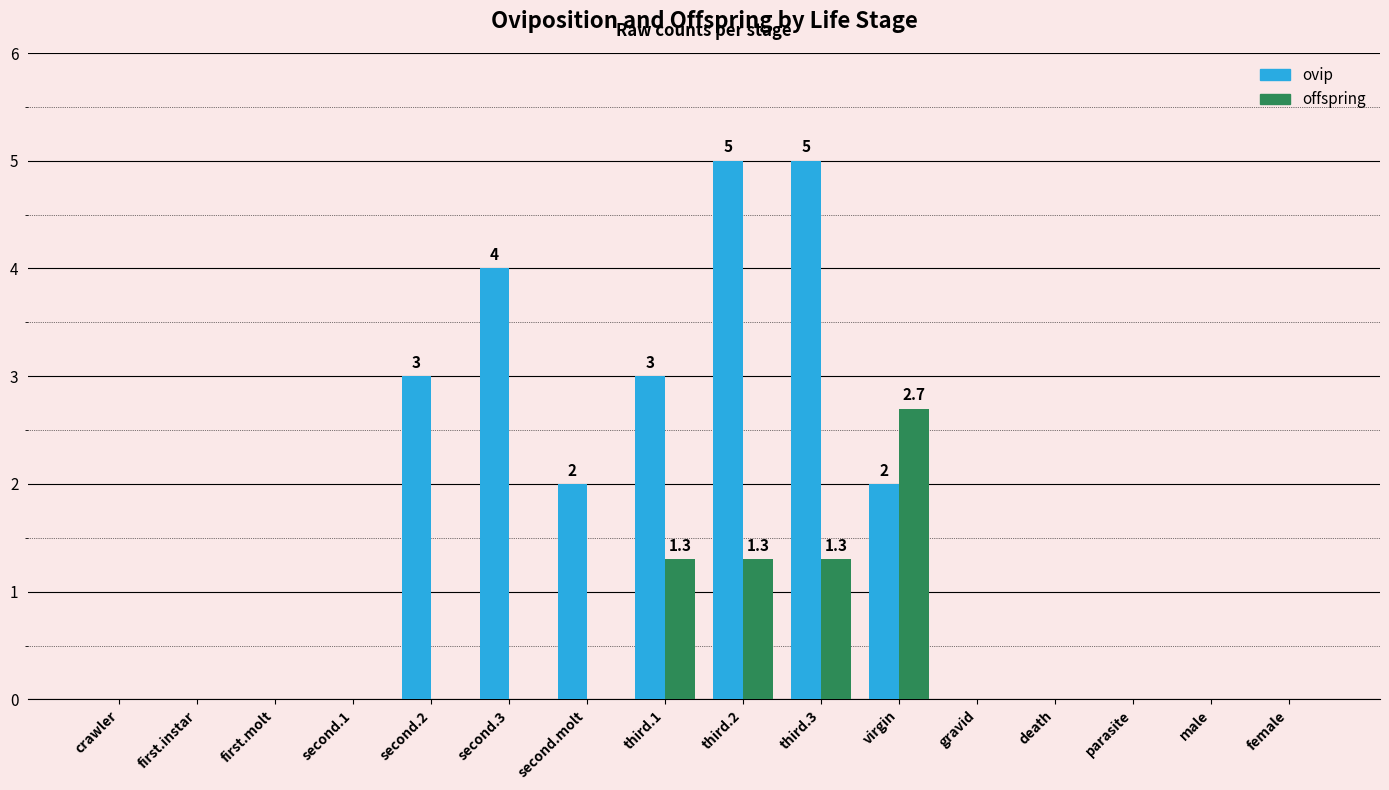

The value of ovip at male is 0.0. True or false?

True